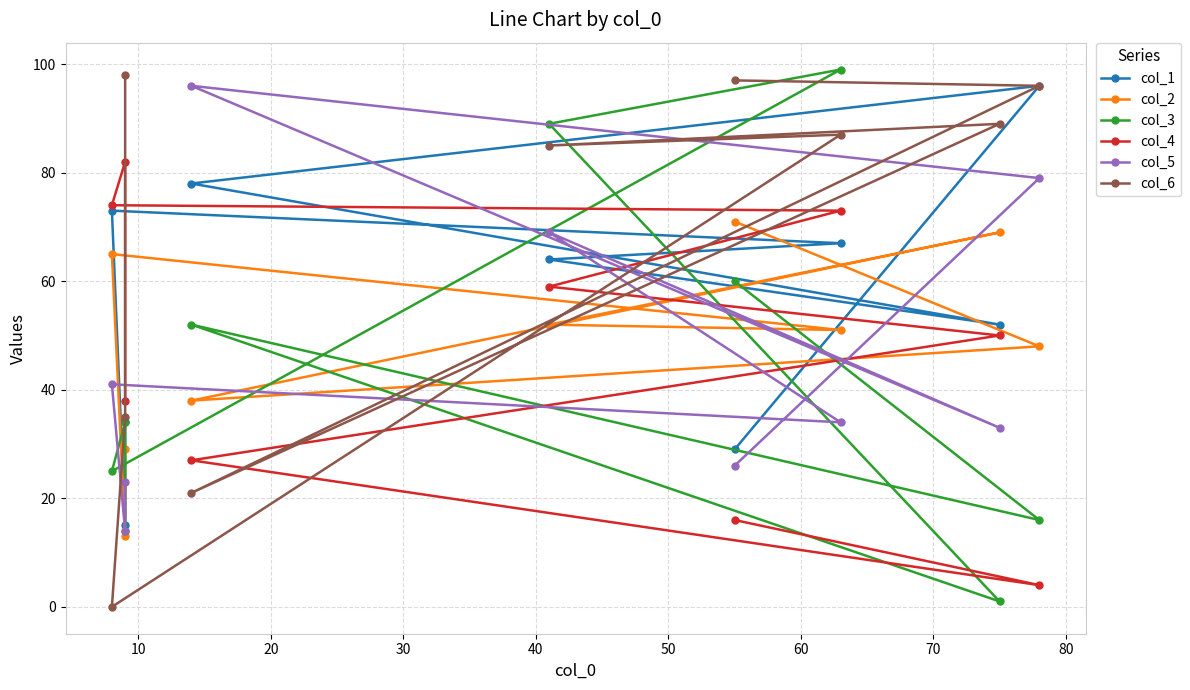

Reading left to right, list all the values displayed in this chart.

col_1: 29	96	78	52	64	67	73	15	34
col_2: 71	48	38	69	52	51	65	13	29
col_3: 60	16	52	1	89	99	25	34	14
col_4: 16	4	27	50	59	73	74	82	38
col_5: 26	79	96	33	69	34	41	14	23
col_6: 97	96	21	89	85	87	0	35	98